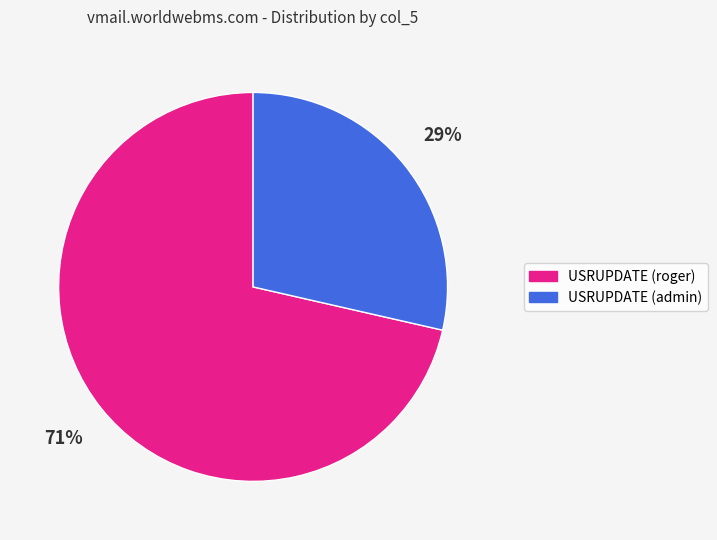

Which has a higher value, USRUPDATE (admin) or USRUPDATE (roger)?

USRUPDATE (roger)